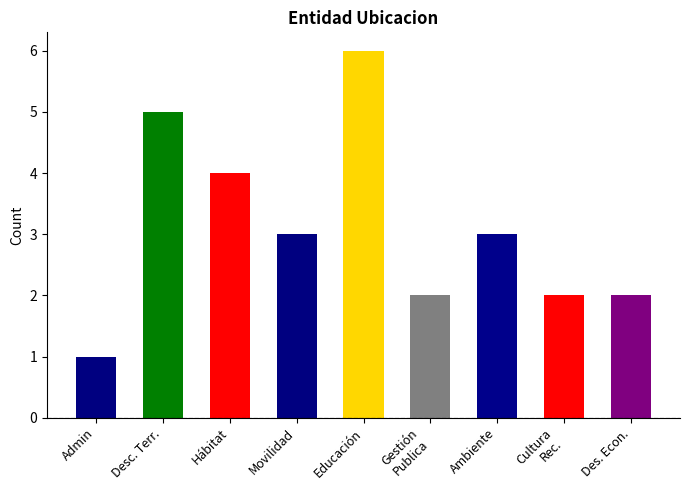

Rank the categories by value from highest to lowest.

Educación, Desc. Terr., Hábitat, Movilidad, Ambiente, Gestión
Publica, Cultura
Rec., Des. Econ., Admin